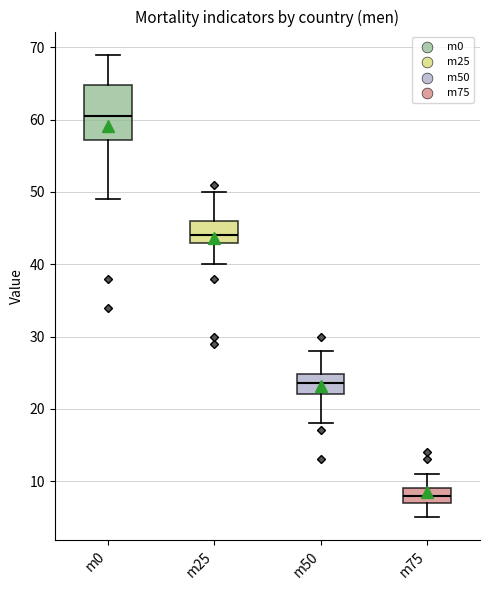

Which box has the lowest median line?

m75